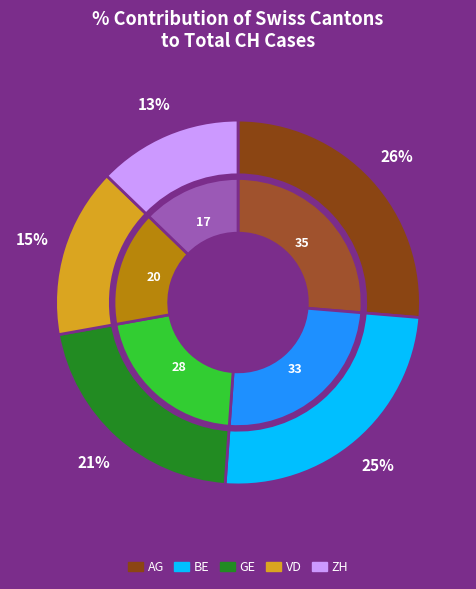

What is the change in value from VD to ZH?

-3